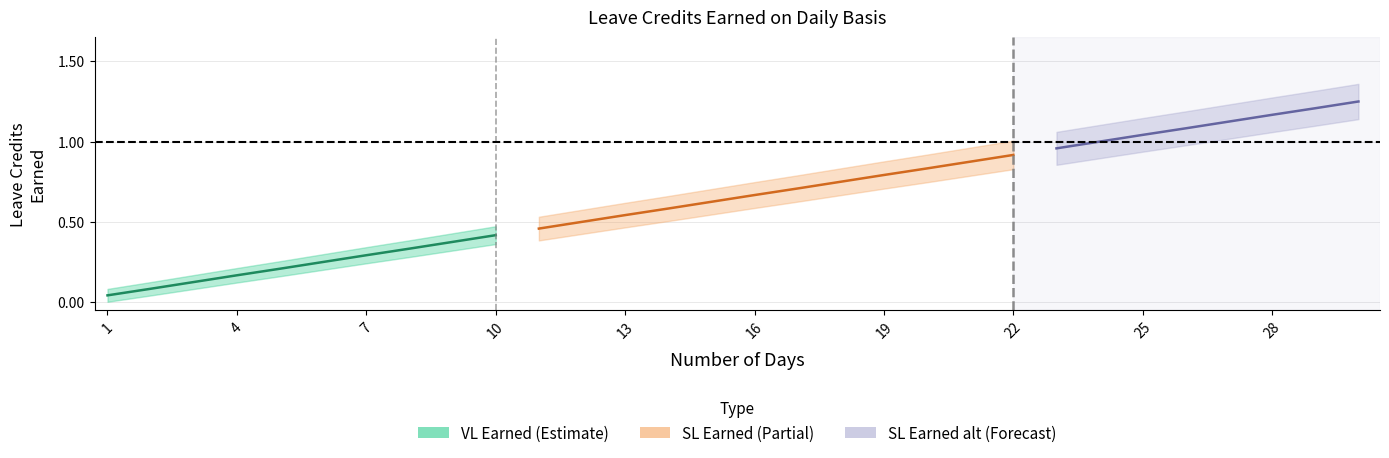

How many lines are shown in the chart?

3